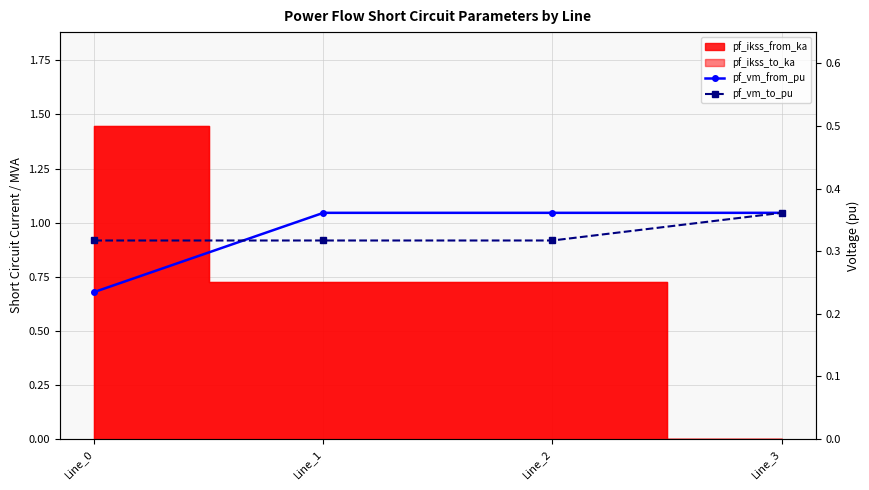

What is the average value of the pf_vm_from_pu series?

0.3